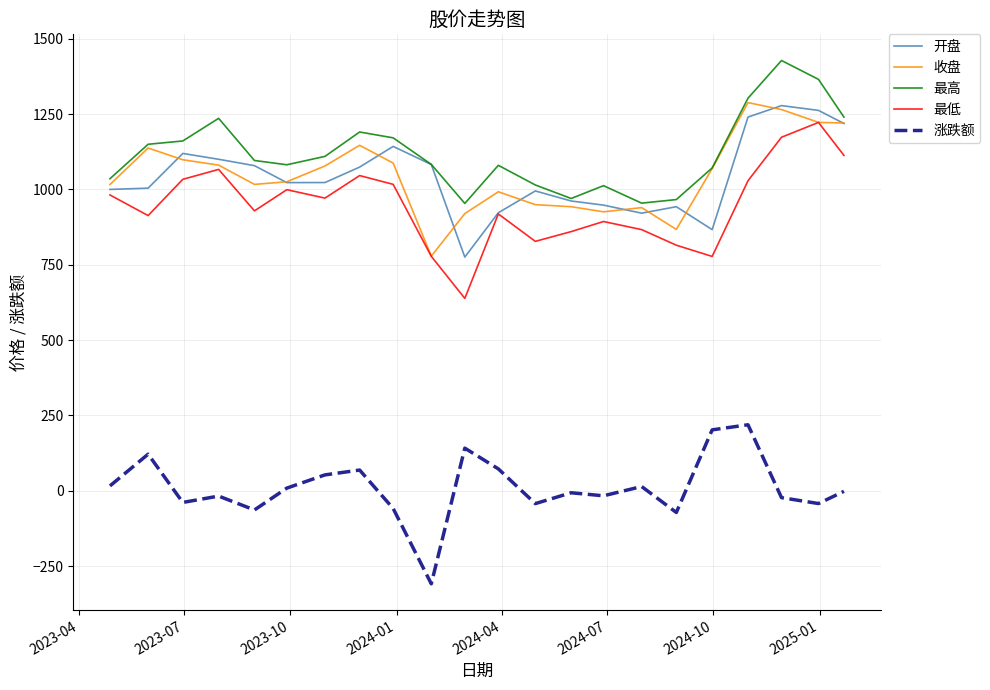

What is the minimum value for 最低?

638.2